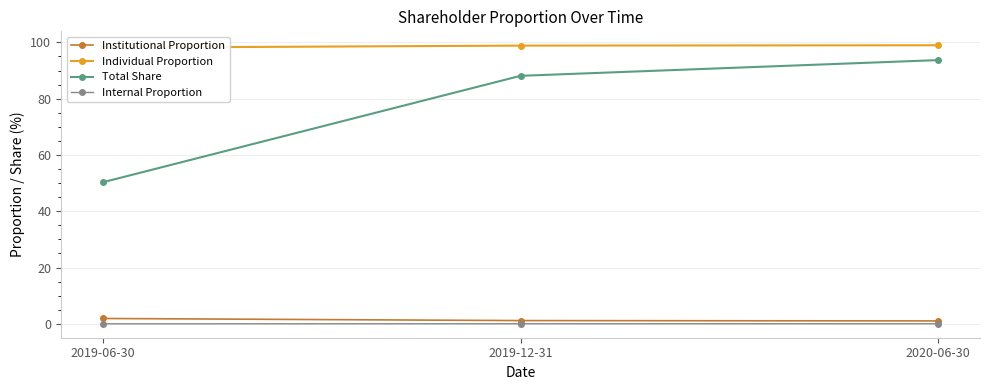

Which category has the lowest value across all series?

2019-06-30